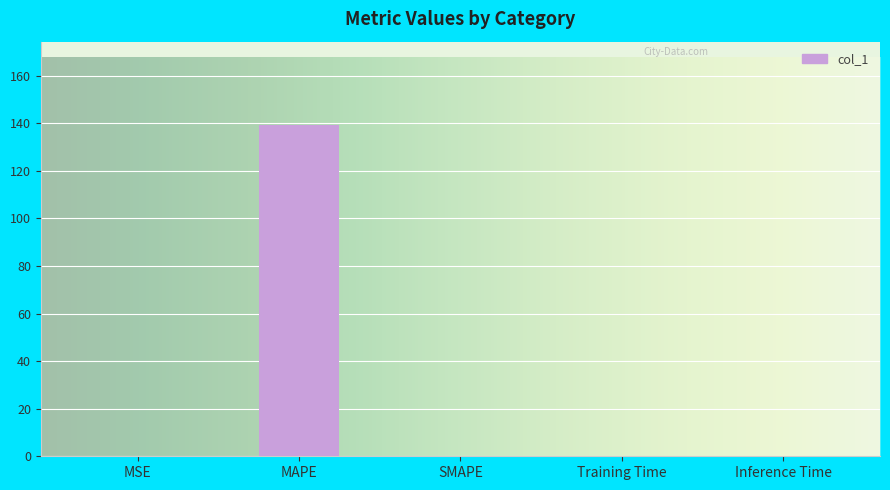

Between MAPE and SMAPE, which is larger?

MAPE